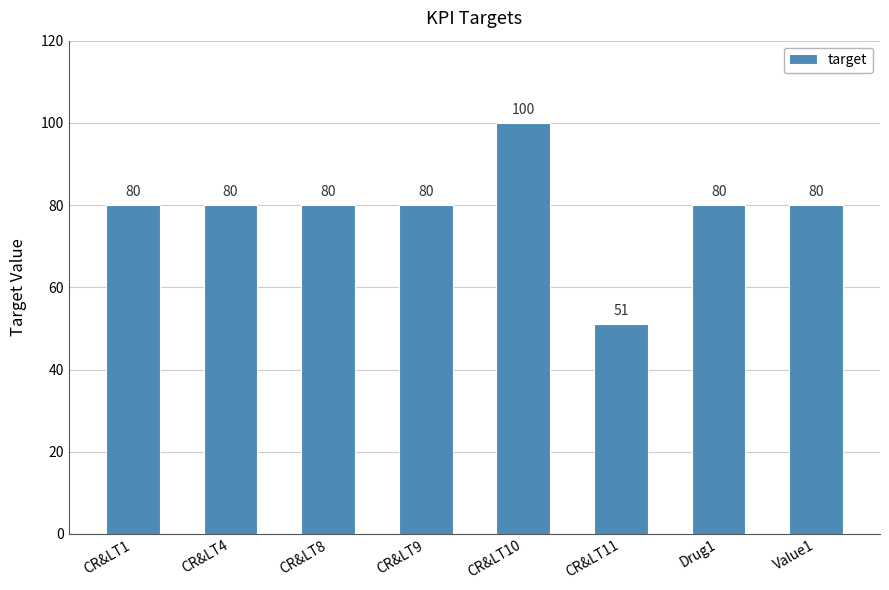

How many distinct data groups are displayed?

1